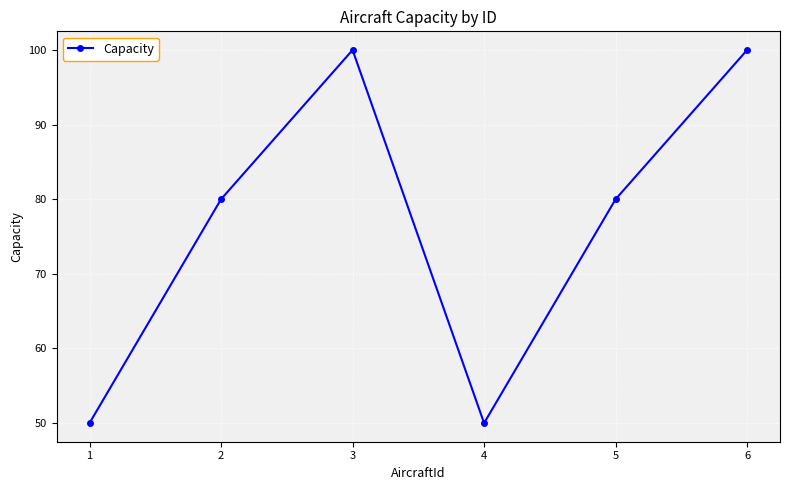

What is the value of the 6th point from the left?

100